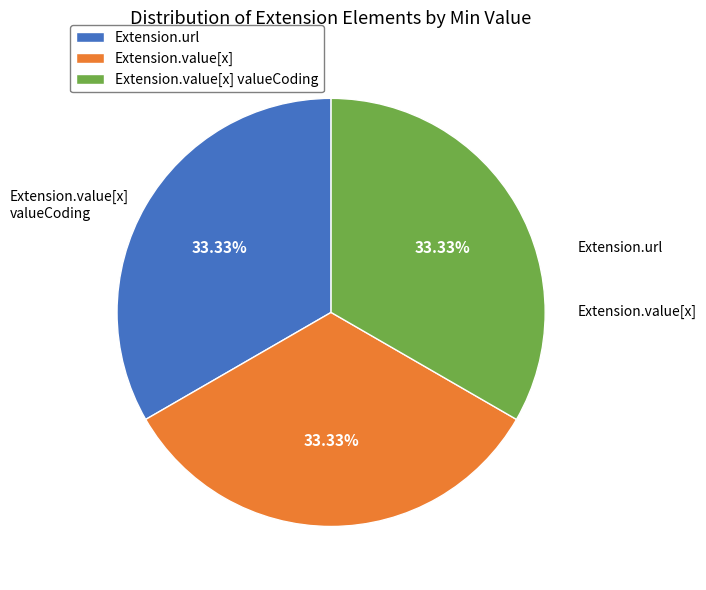

Combined, do Extension.value[x] and Extension.value[x] valueCoding account for over 50%?

Yes